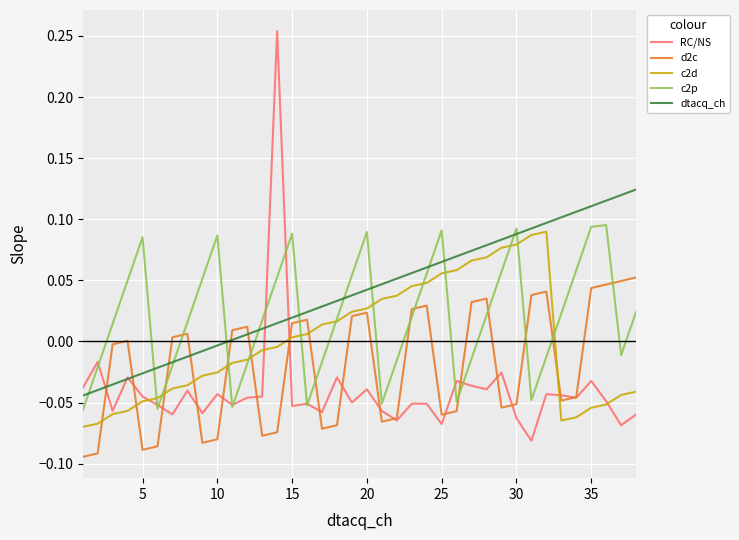

True or false: c2p and d2c intersect in this chart.

True